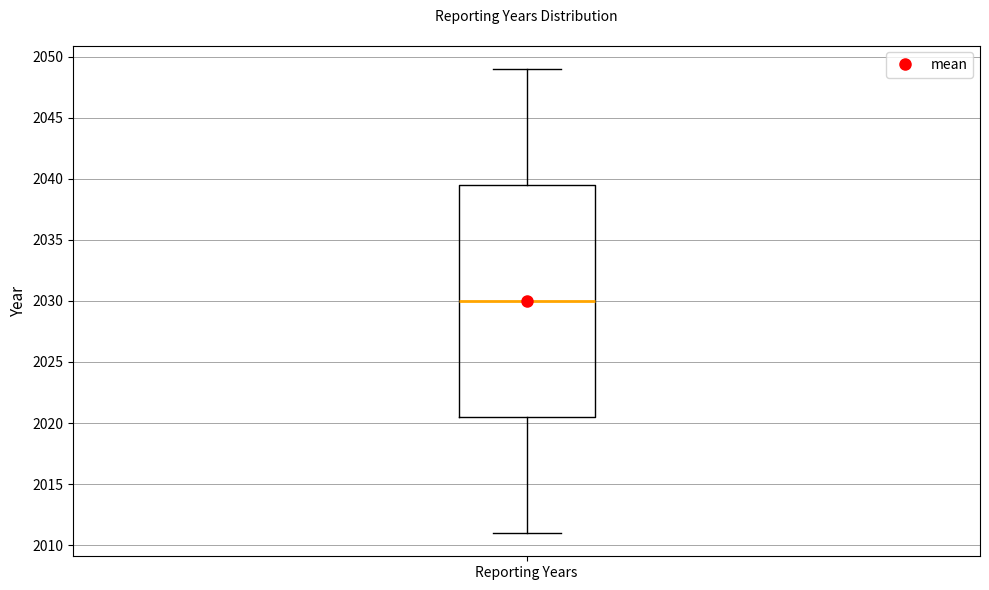

Read this box plot against the y-axis: the position of the median line, the range covered by the box, and the ends of both whiskers. The values are not printed on the chart, so give them approximately, as read against the axis.

median 2030.0, box 2020.5 to 2039.5, whiskers 2011.0 to 2049.0